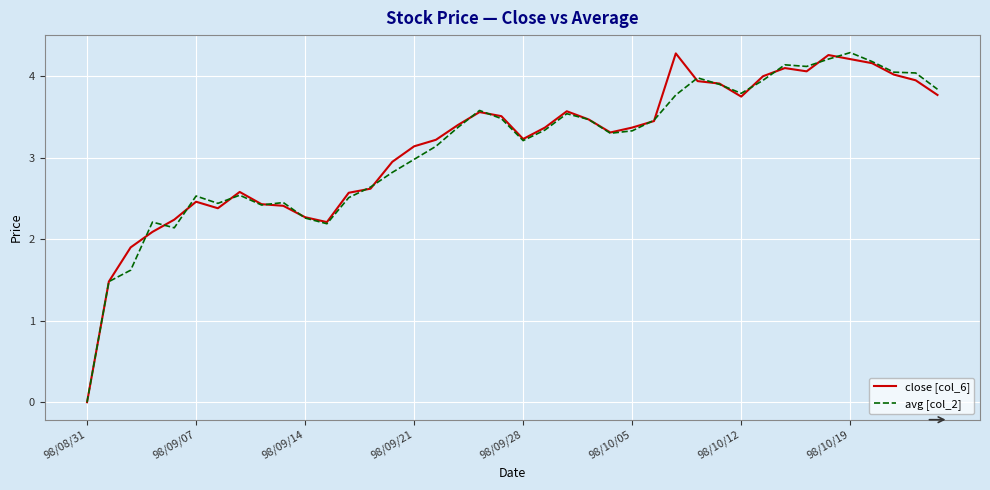

What is the difference between the maximum and second lowest values in the close [col_6] series?

2.8